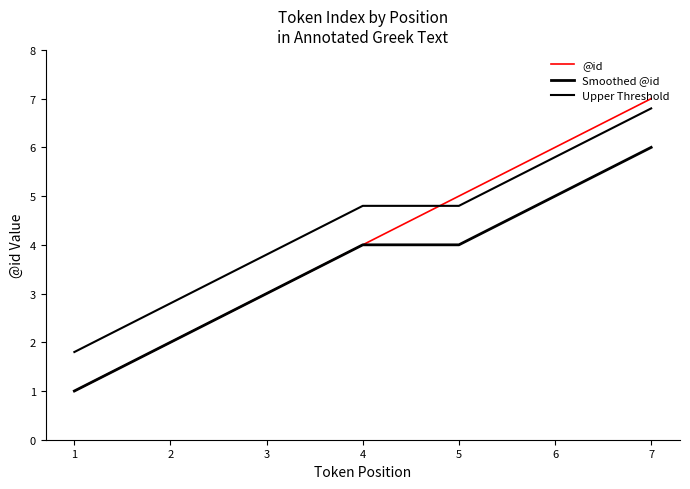

Is this an area chart (filled region under the line)?

No